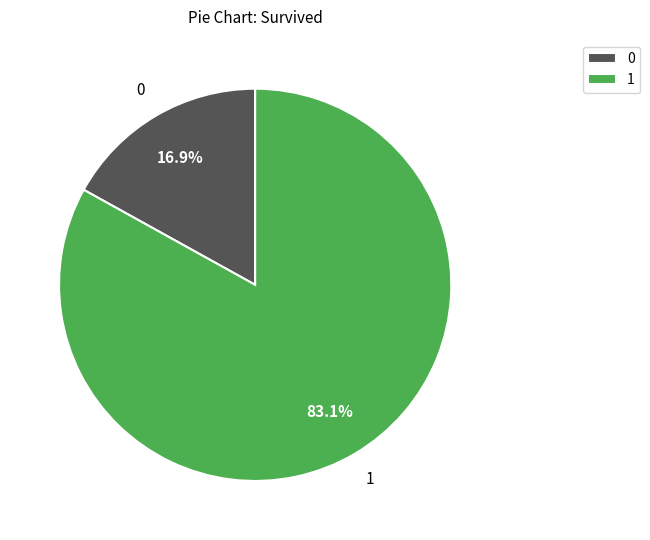

Does any single category account for the majority?

Yes